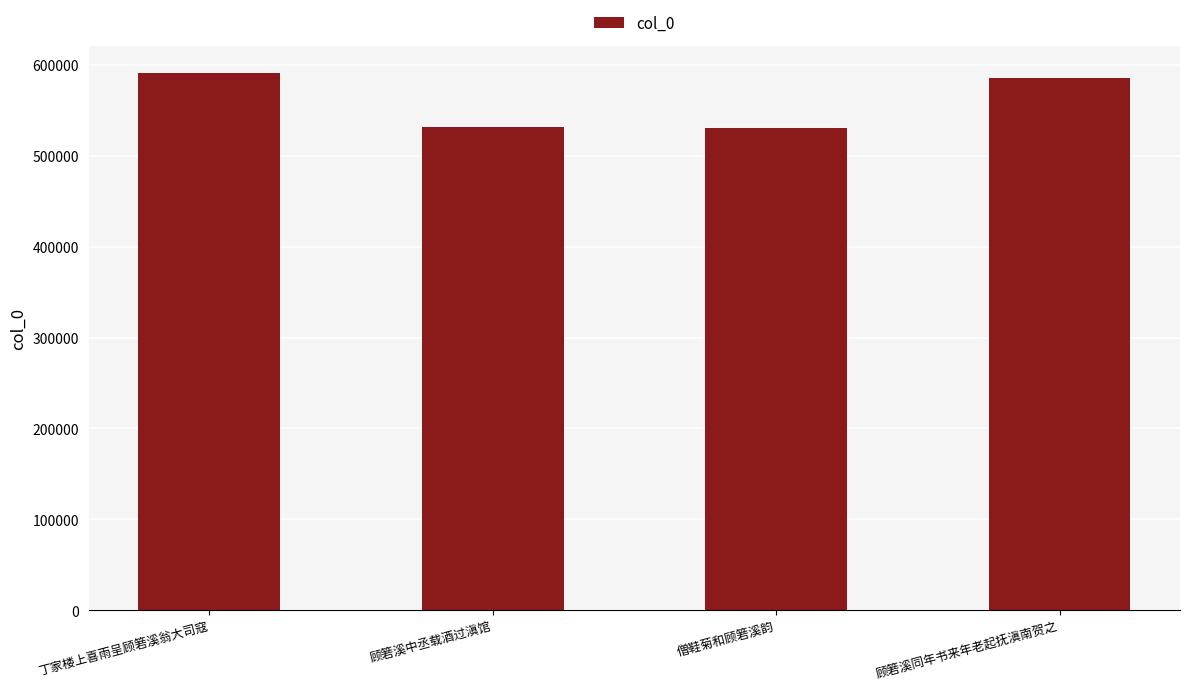

What is the difference between the maximum and second lowest values?

59545